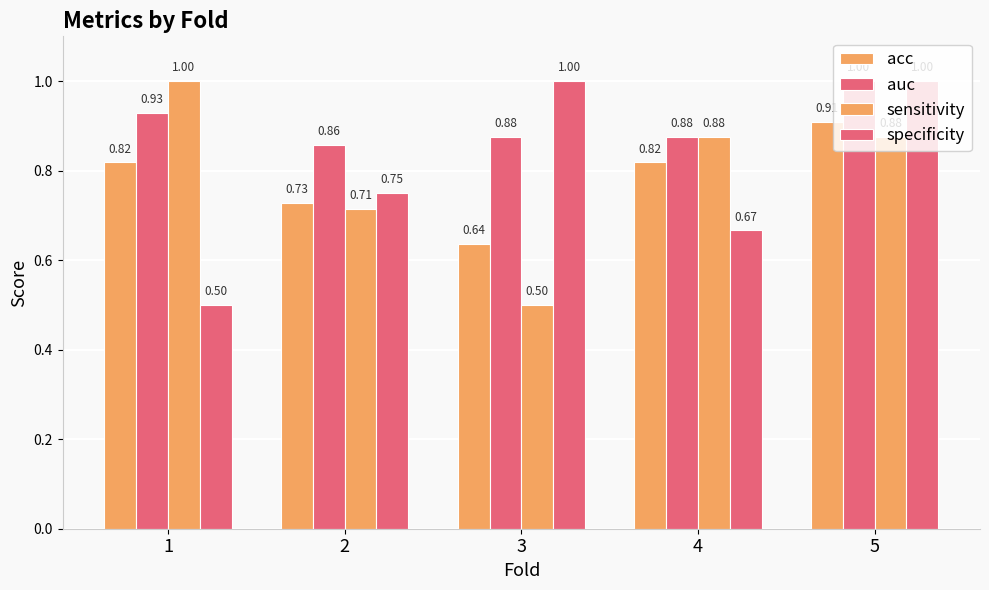

True or false: auc has a value of 1.4 at 3.

False